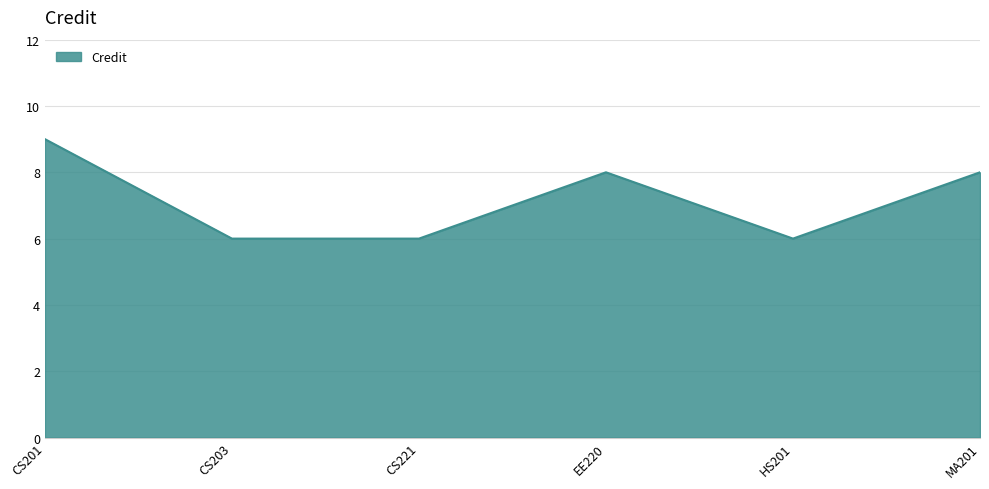

At which category does the data reach its first local peak?

EE220